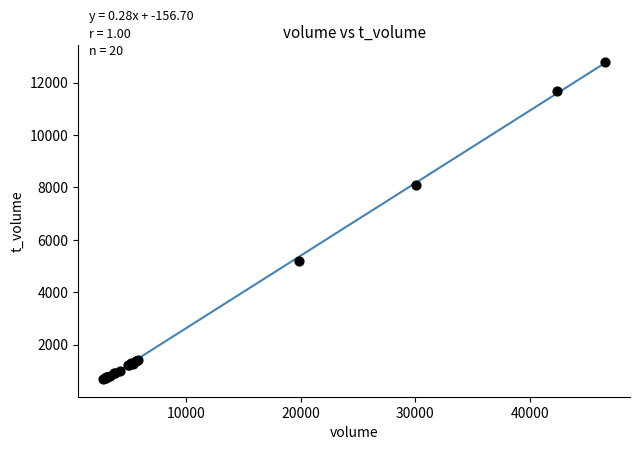

What Y value in the scatter plot is closest to 6730?

8113